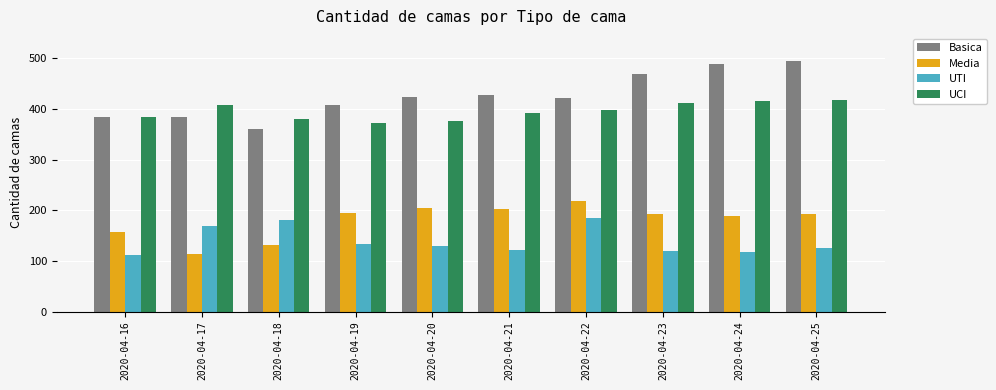

What is the spread (max minus min) of values at 2020-04-25?

369